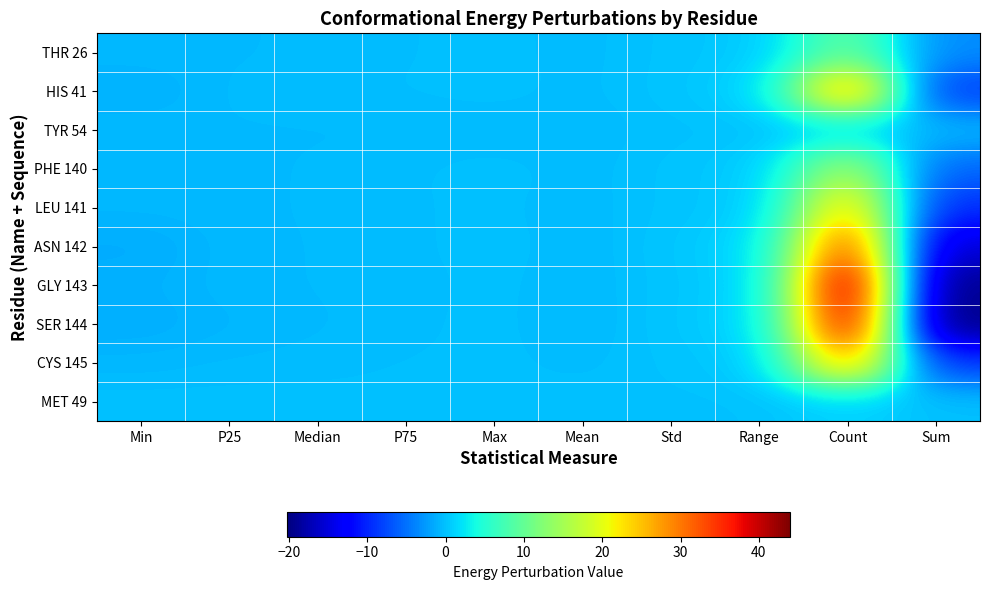

At Std, list the series in order from largest to smallest.

ASN 142, SER 144, GLY 143, HIS 41, THR 26, PHE 140, LEU 141, CYS 145, TYR 54, MET 49